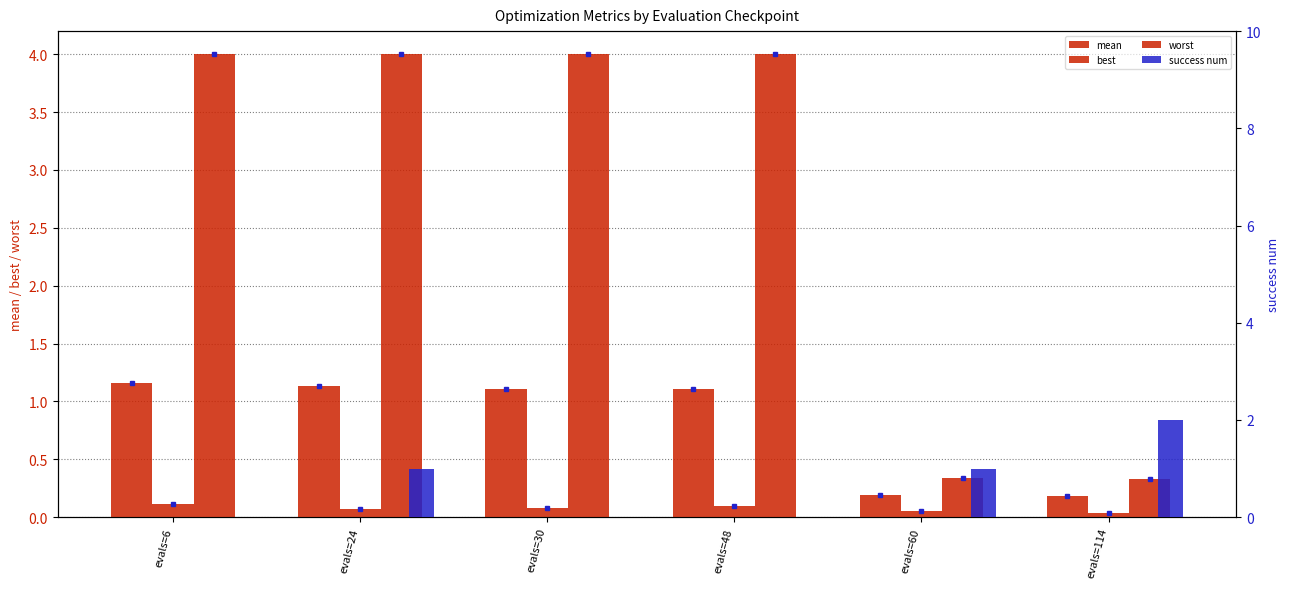

How many bars are there in total?

24